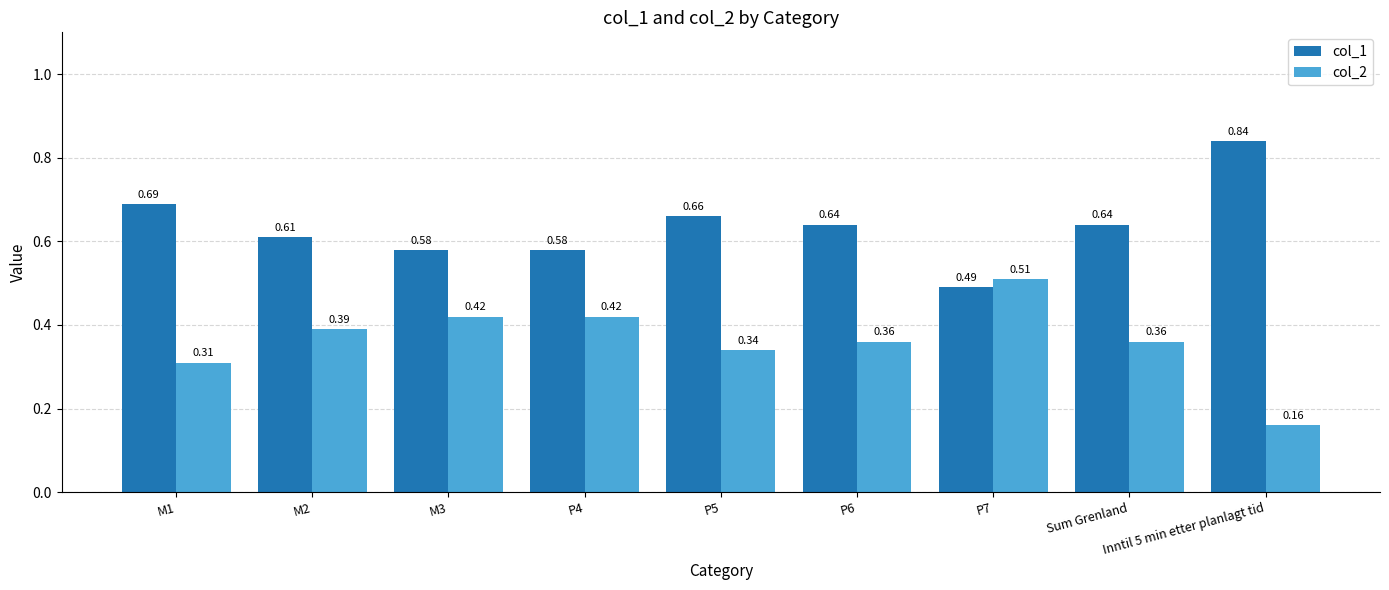

At M3, list the series in order from smallest to largest.

col_2, col_1